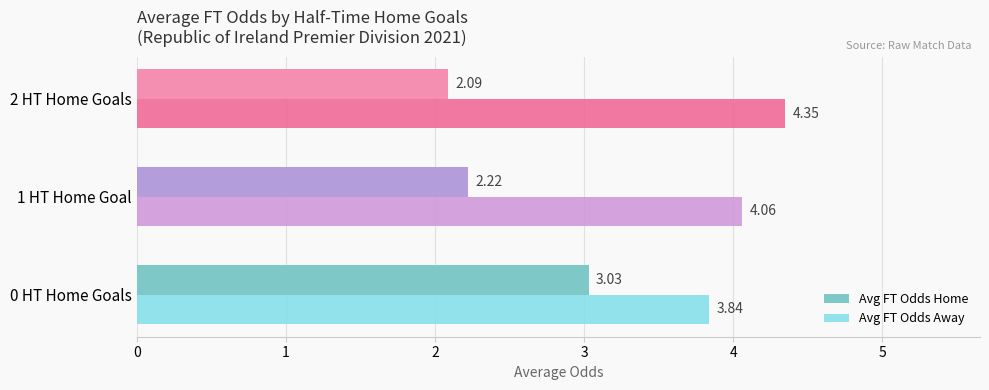

Rank the series at 1 HT Home Goal from lowest to highest value.

Avg FT Odds Home, Avg FT Odds Away